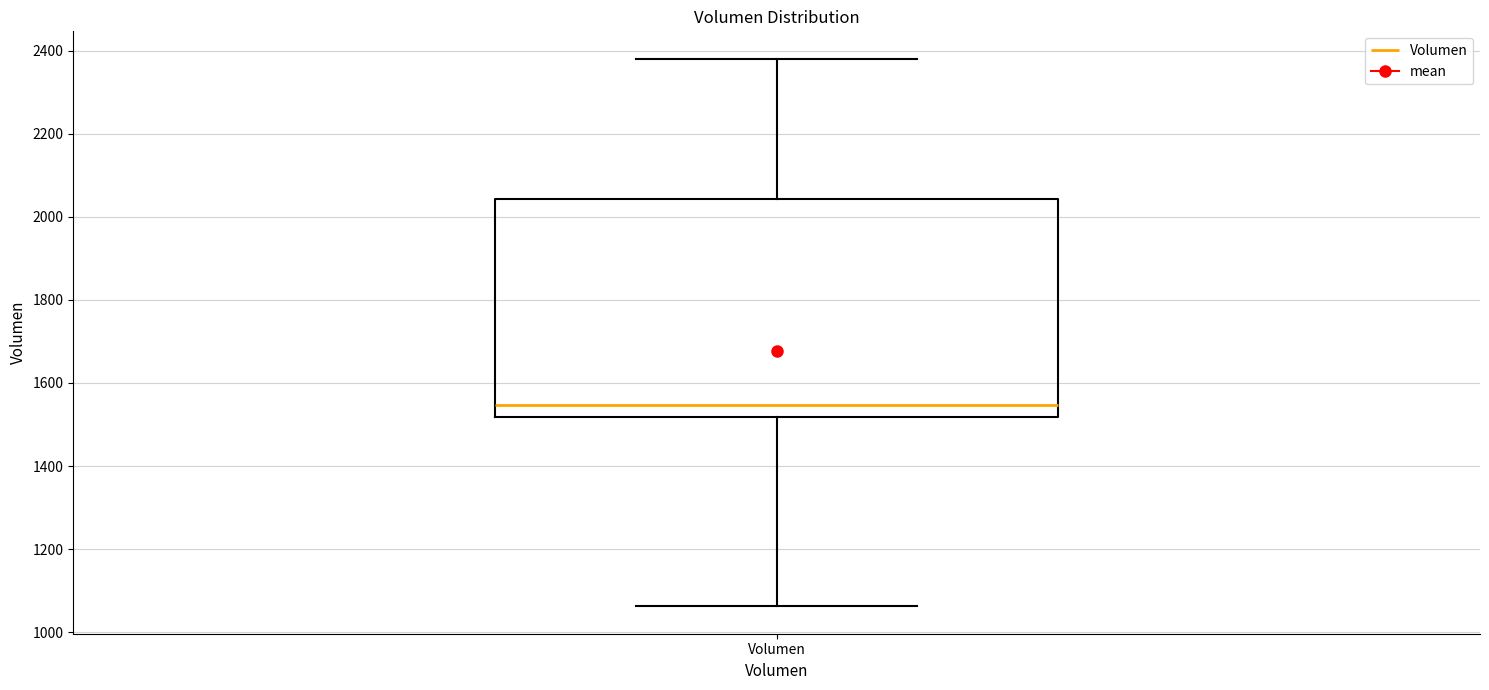

Transcribe this box plot: give where the median line is, the range the box spans, and where the two whiskers end, as read against the y-axis. The values are not printed on the chart, so give them approximately, as read against the axis.

median 1540, box 1520 to 2040, whiskers 1060 to 2380